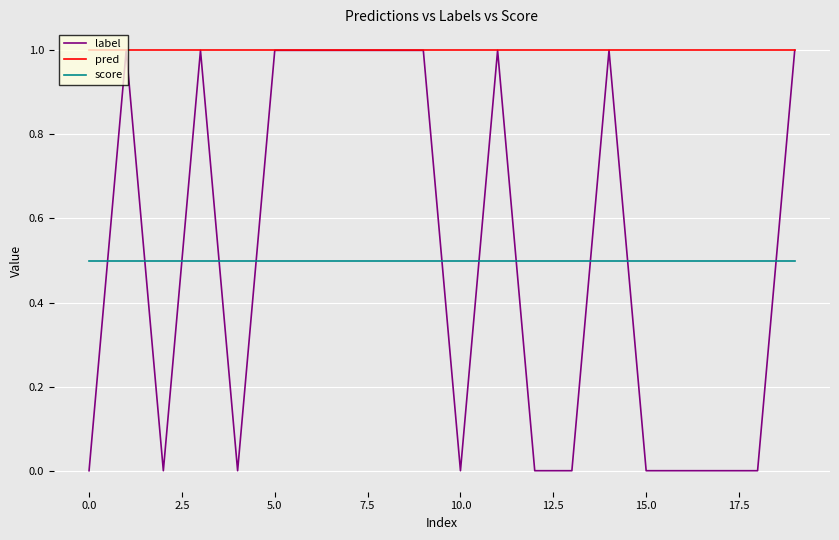

Which series has the largest total across all categories?

pred